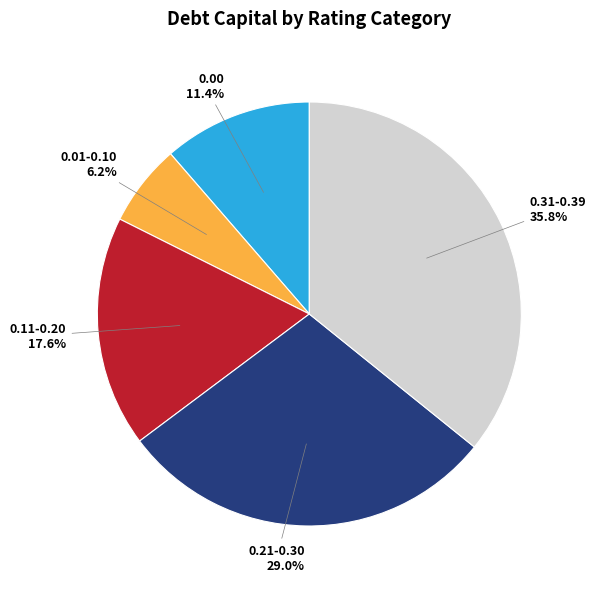

Does any single category account for the majority?

No